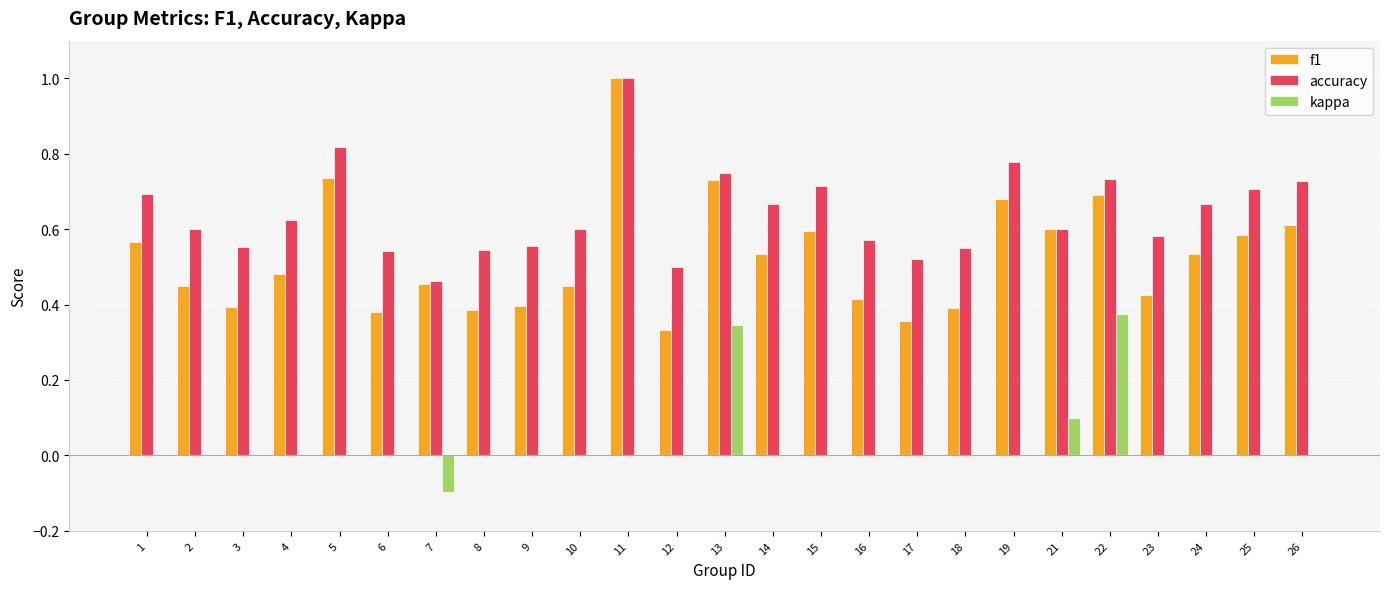

At which label is f1 closest to 0?

12